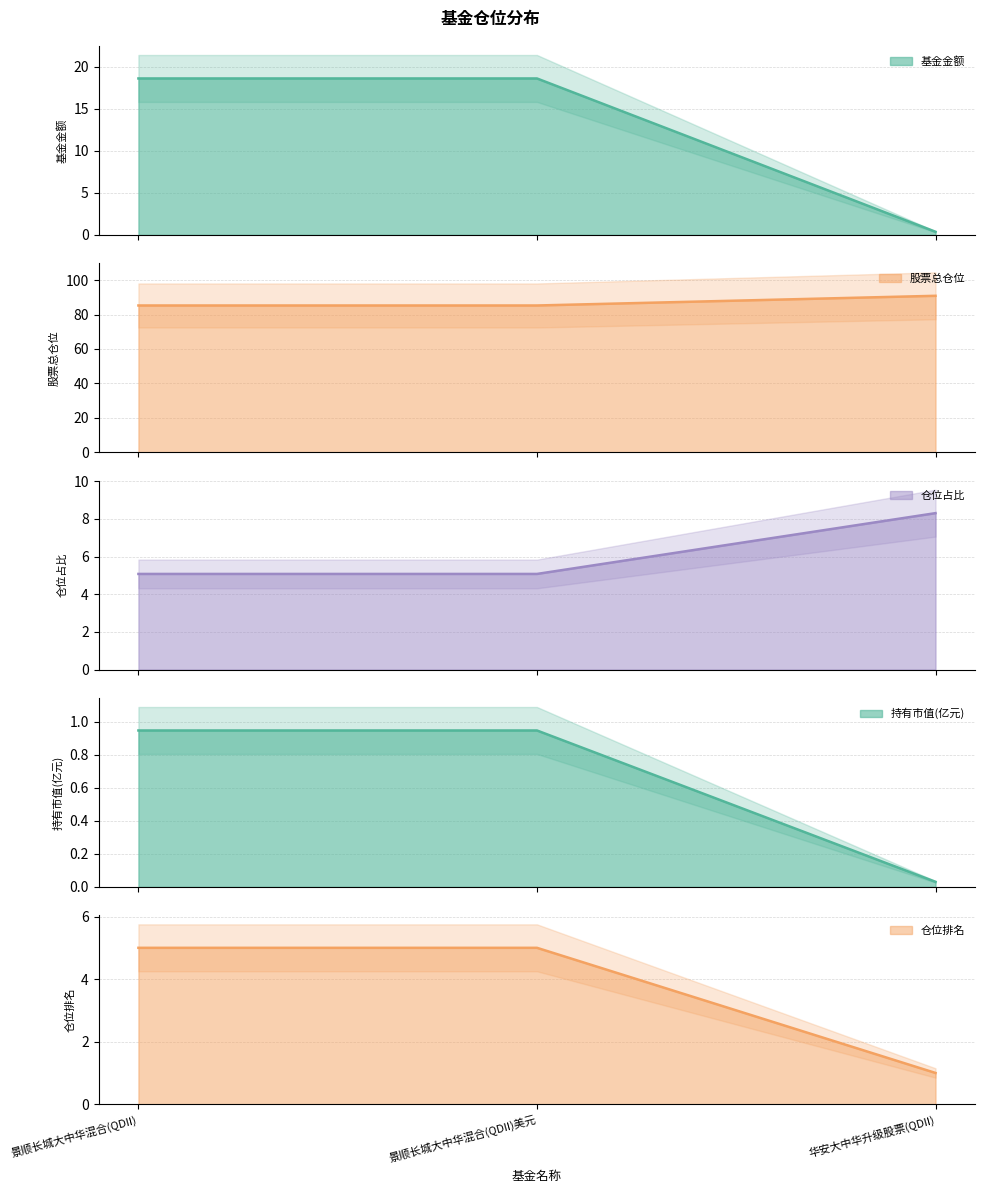

Which series changed the most between 景顺长城大中华混合(QDII)美元 and 华安大中华升级股票(QDII)?

股票总仓位